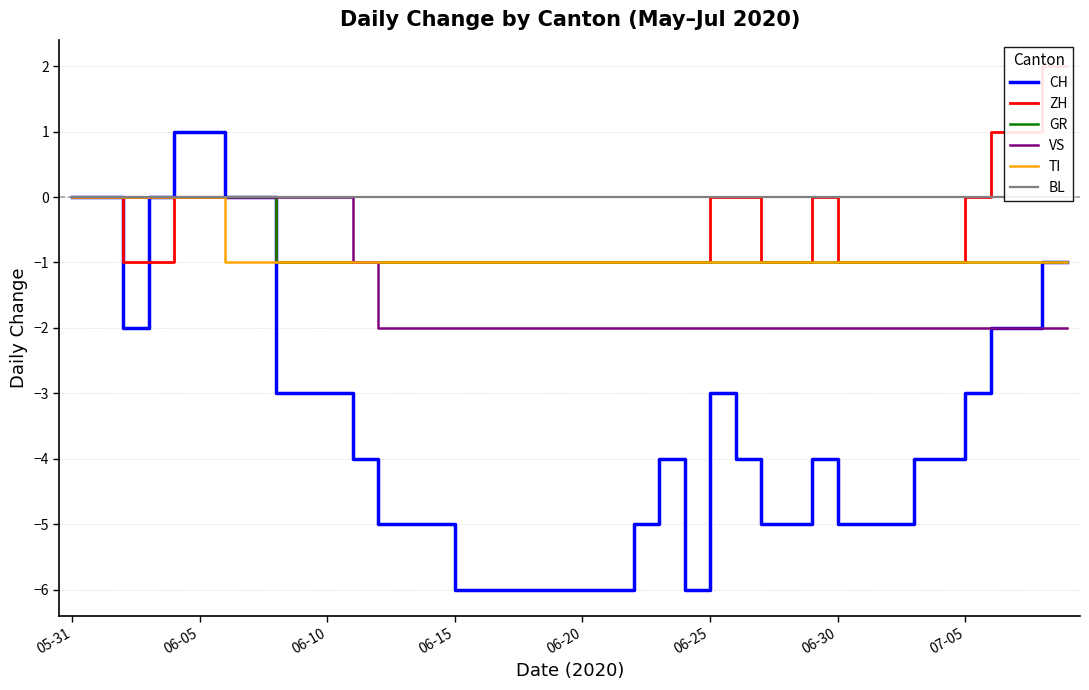

True or false: TI has a value of -1 at 07-05.

True